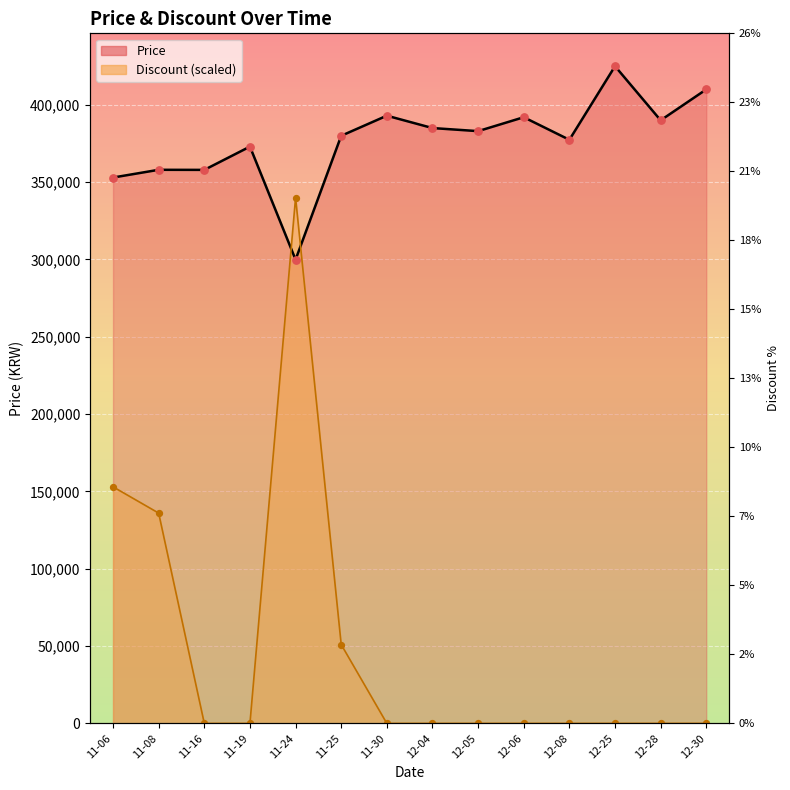

Which series has the widest spread of Y values?

Discount